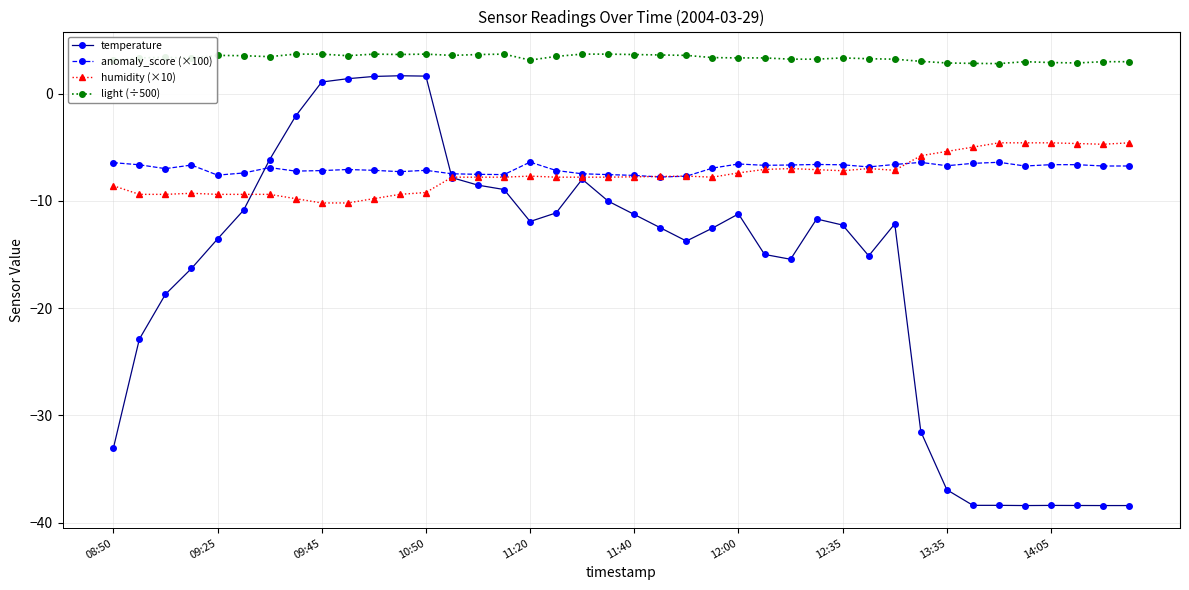

True or false: anomaly_score (×100) and light (÷500) cross at least once.

False